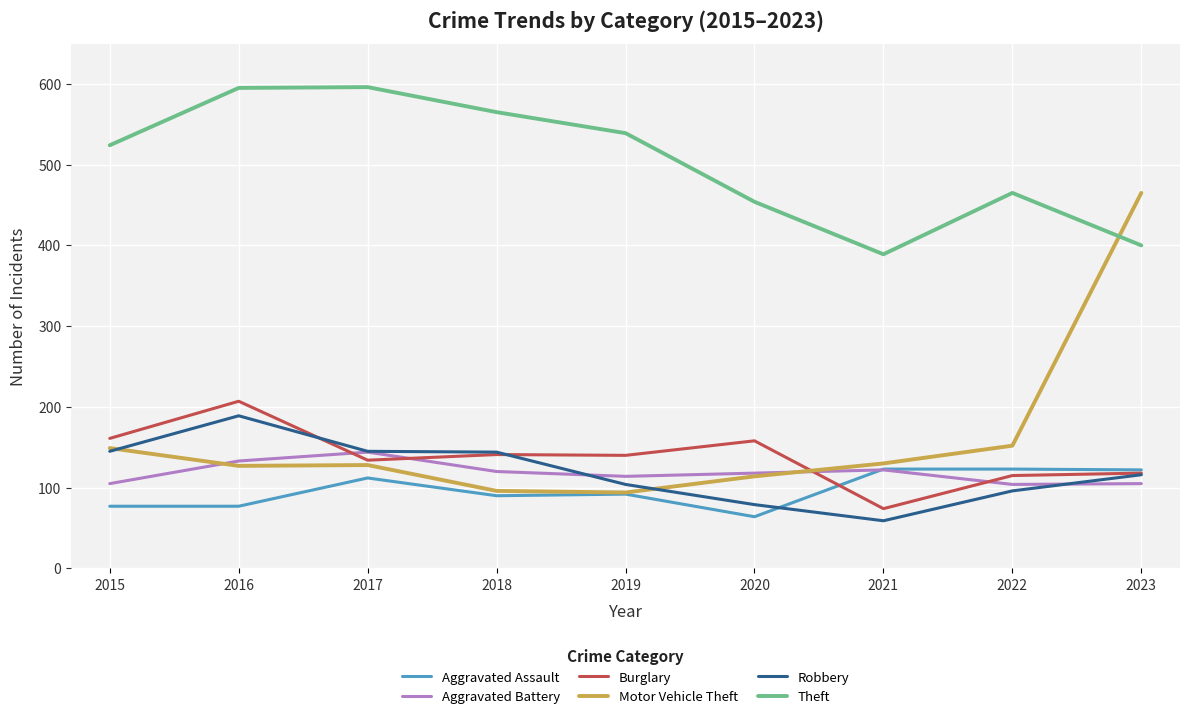

Is this an area chart (filled region under the line)?

No